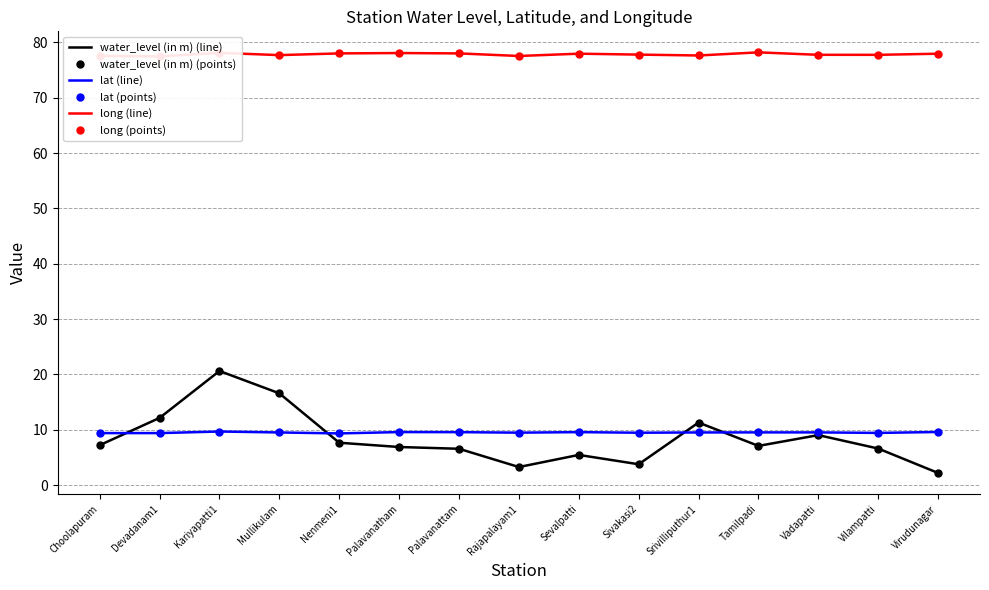

What are all the series names shown in the legend?

water_level (in m) (line), water_level (in m) (points), lat (line), lat (points), long (line), long (points)